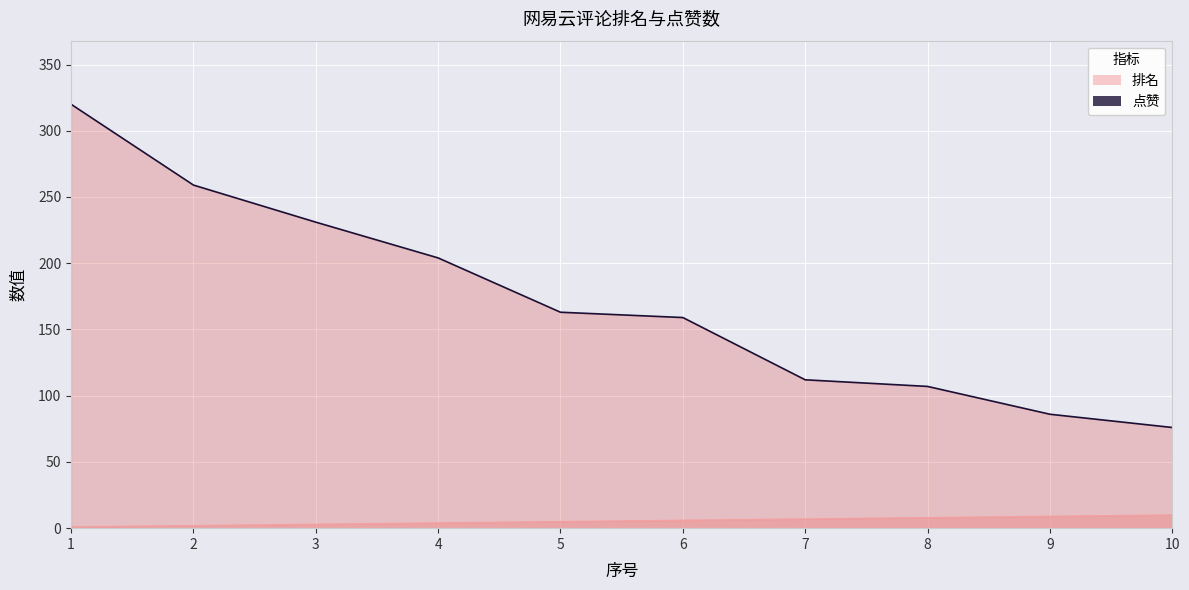

At which label is 排名 closest to 5?

5